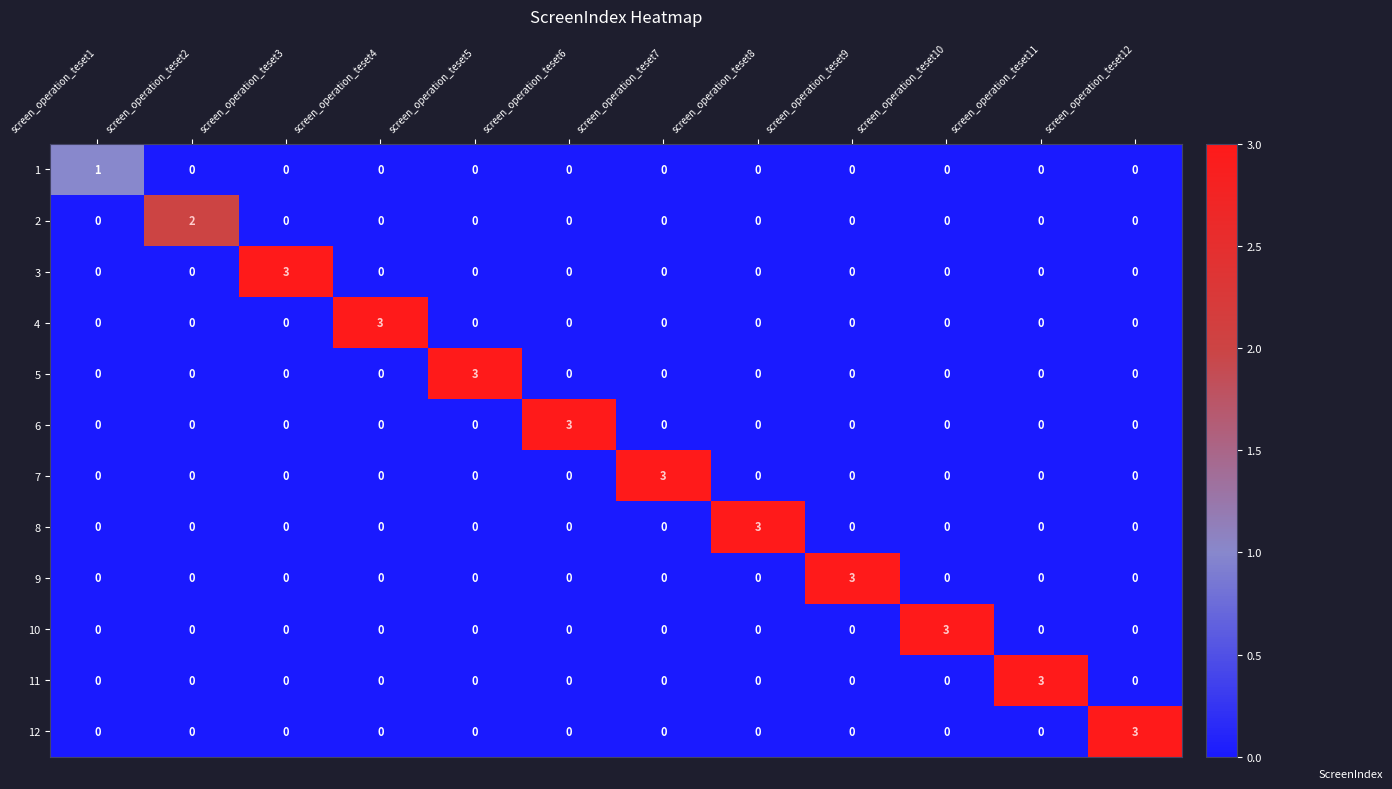

True or false: 3 has a value of 0 at screen_operation_teset8.

True